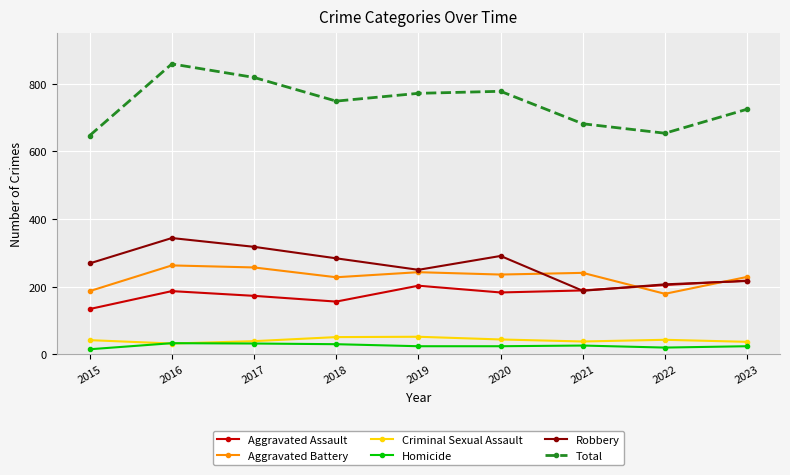

What is the value of the Criminal Sexual Assault point at the 3rd from the left?

39